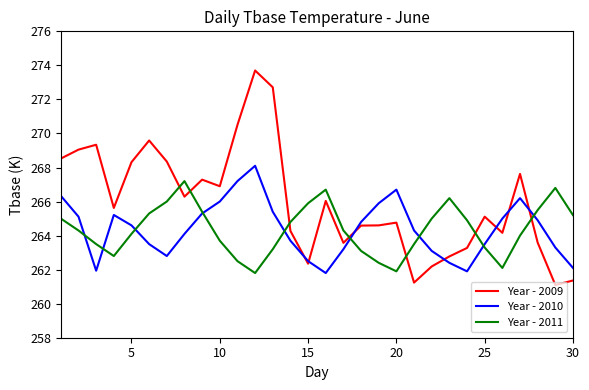

Which series has the largest total across all categories?

Year - 2009